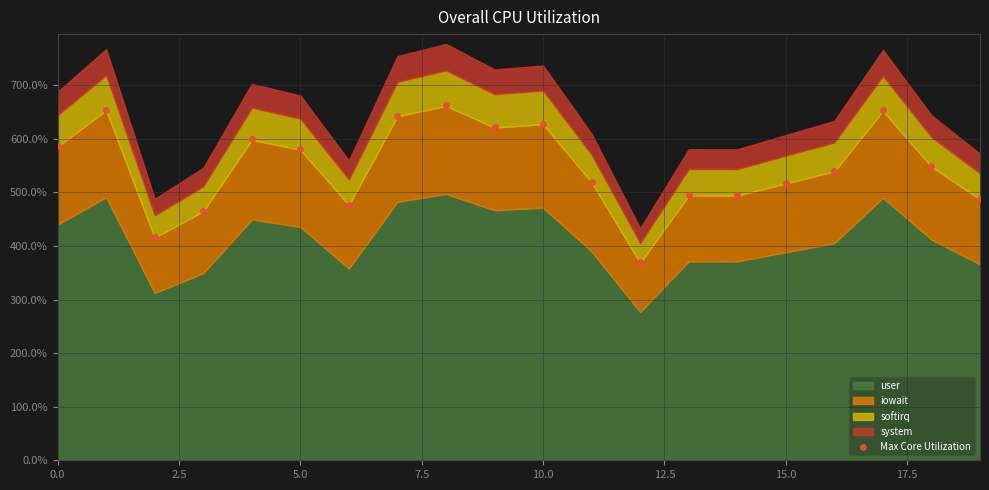

What is the range of Y values (max minus min)?

293.6